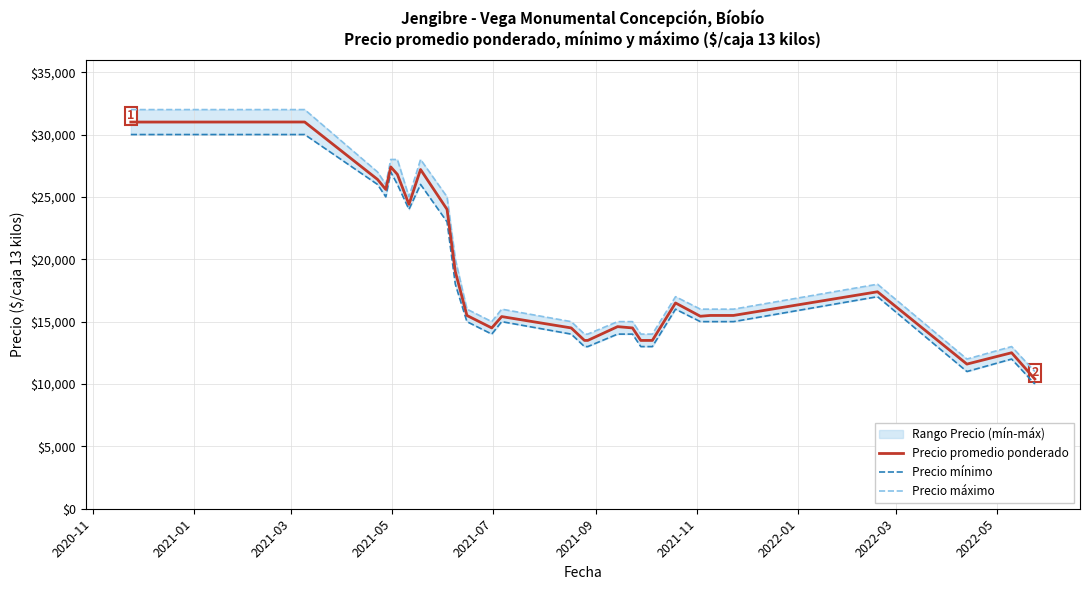

What is the highest value of the Precio promedio ponderado series?

31005